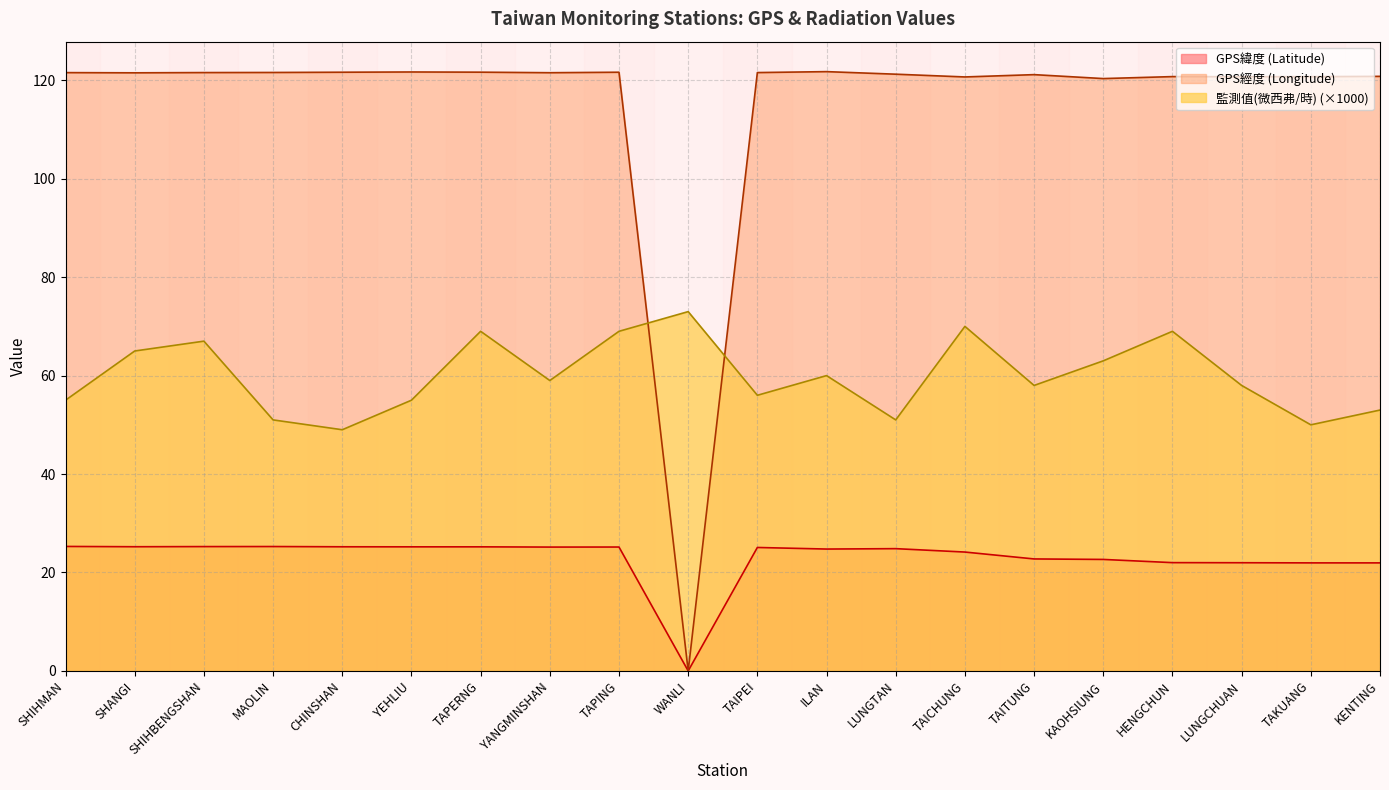

Read the GPS緯度 (Latitude) value at SHANGI.

25.2